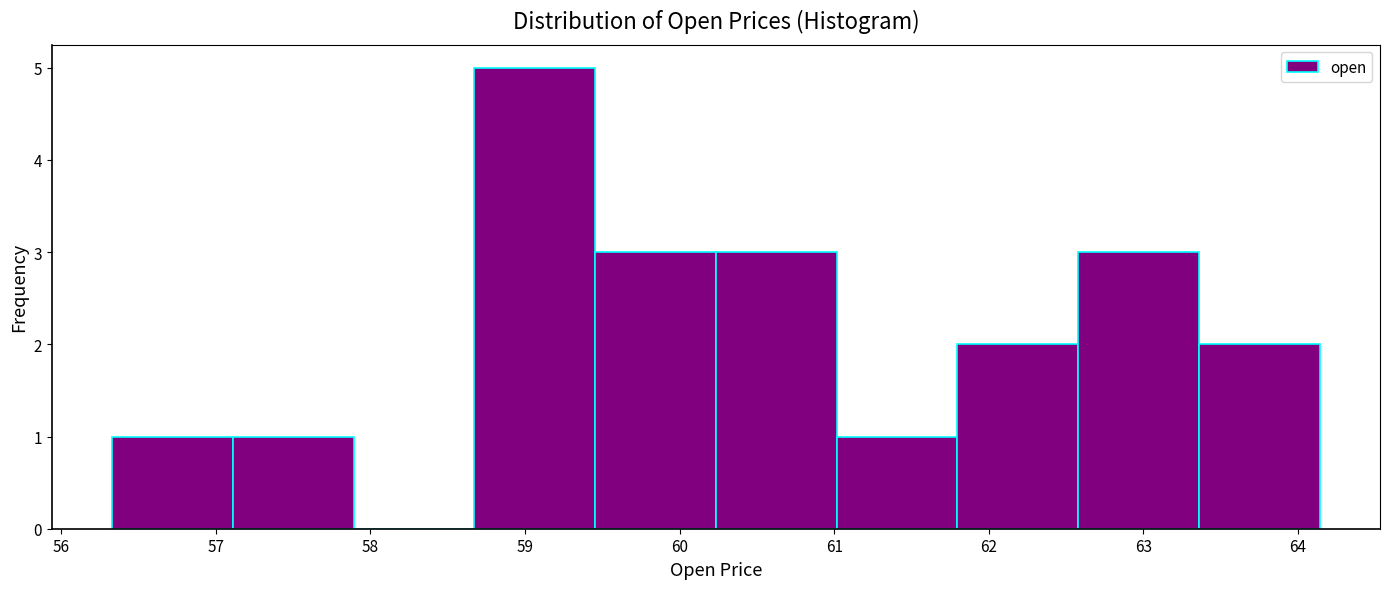

Reading left to right, transcribe this chart: for each bar, give the range it covers on the x-axis and its height. Neither the bar edges nor the heights are printed on the chart, so give them approximately, as read against the axes.

56.3 to 57.1: 1
57.1 to 57.9: 1
57.9 to 58.7: 0
58.7 to 59.5: 5
59.5 to 60.2: 3
60.2 to 61.0: 3
61.0 to 61.8: 1
61.8 to 62.6: 2
62.6 to 63.4: 3
63.4 to 64.1: 2